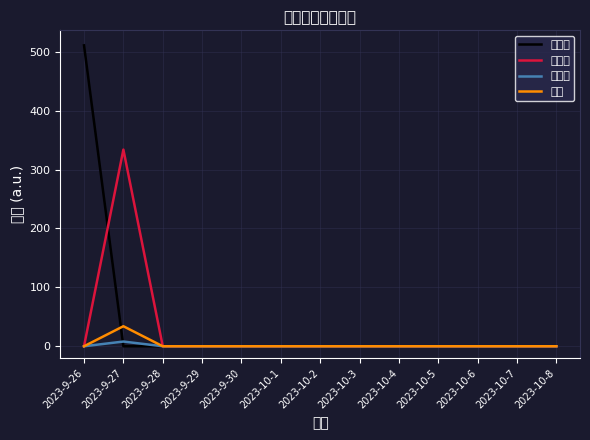

Count the 微生物 values in the range 0 to 1.

12